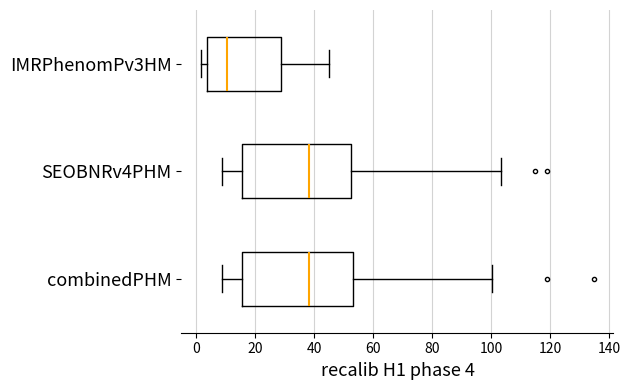

Where does the right whisker of the box for combinedPHM end on the x-axis? The values are not printed on the chart, so give them approximately, as read against the axis.

100